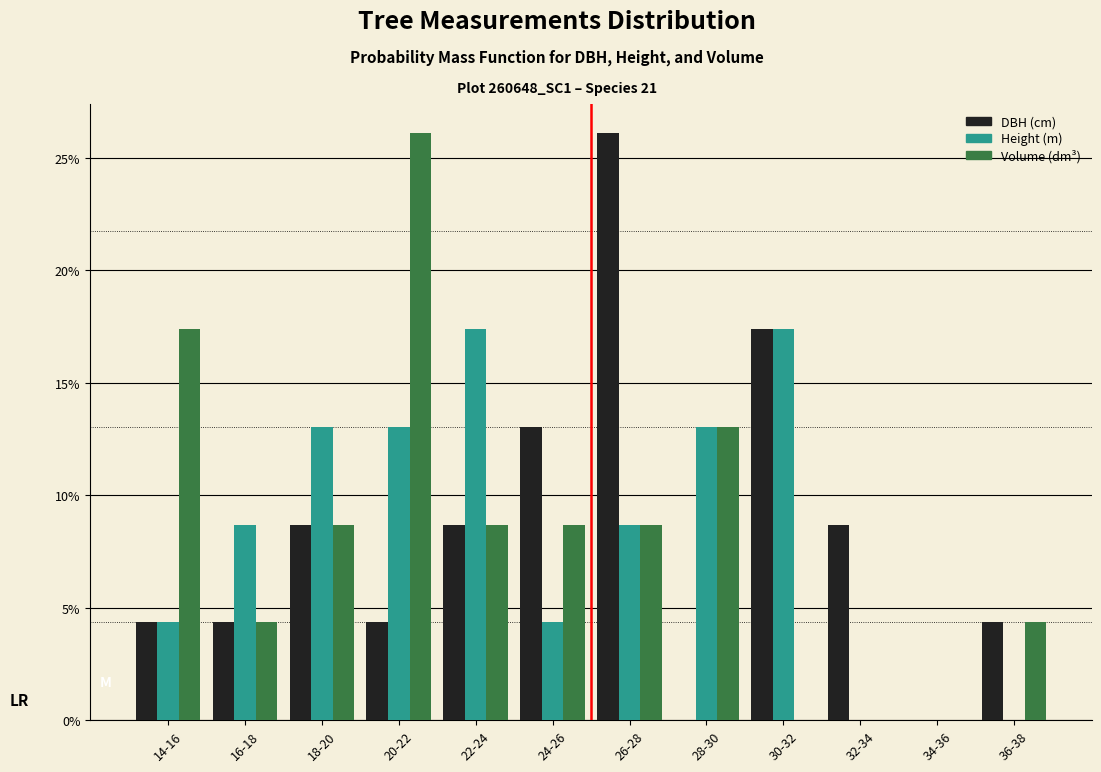

What is the total value across all series at 16-18?

17.4